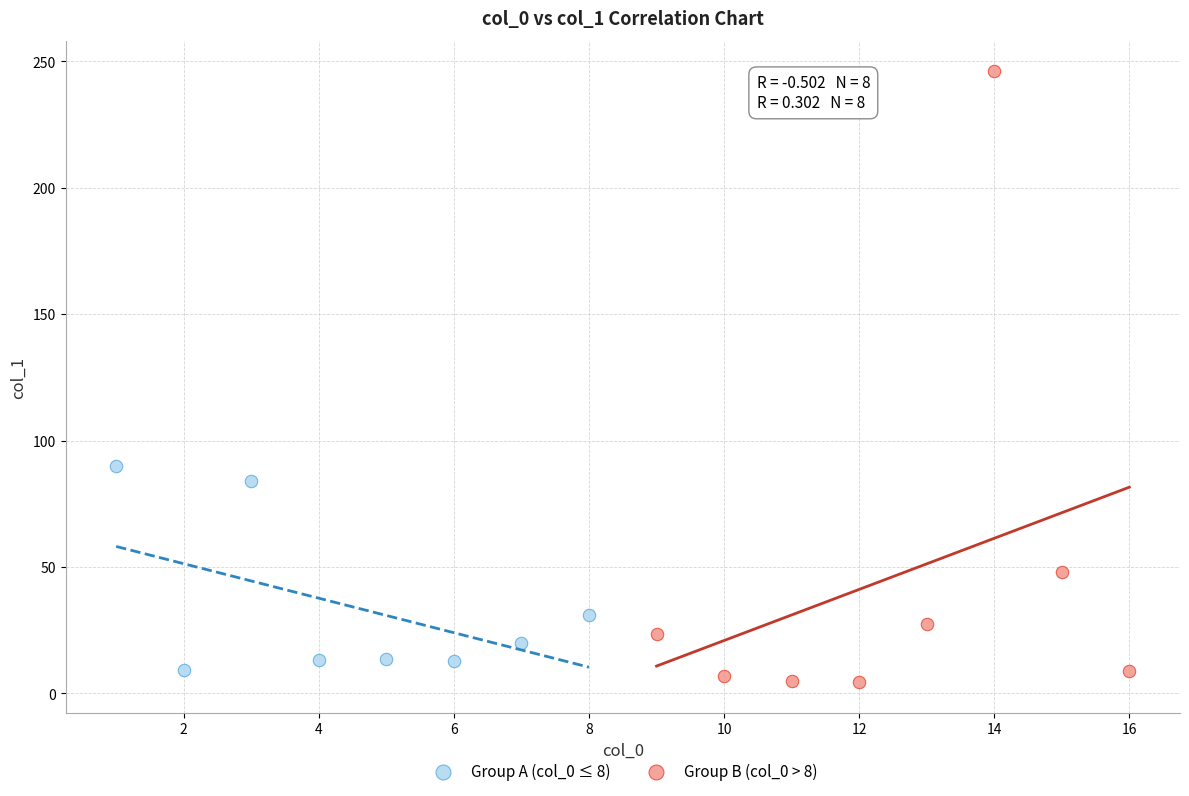

Which series contains the highest Y value?

Group B (col_0 > 8)